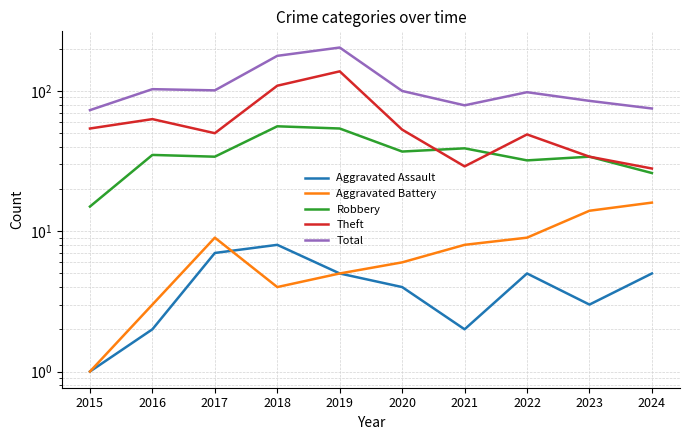

At which category does Aggravated Battery reach its first local valley?

2018